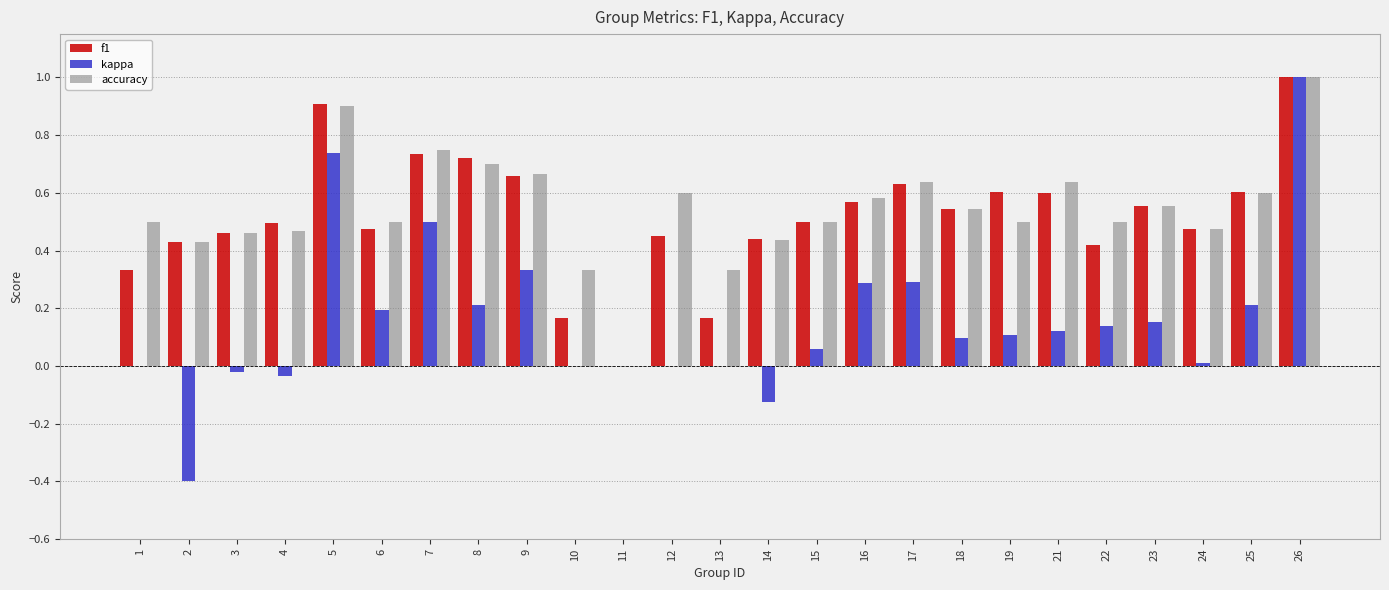

The f1 series shows 0.6 at 12. True or false?

False